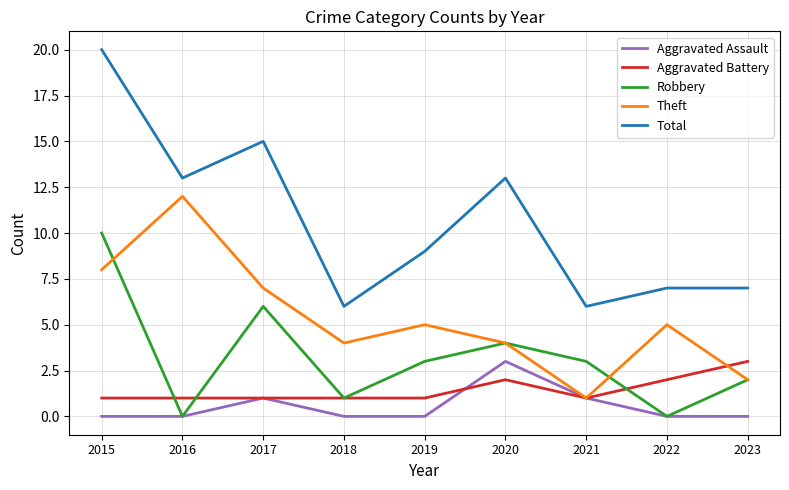

The value of Robbery at 2021 is 5. True or false?

False